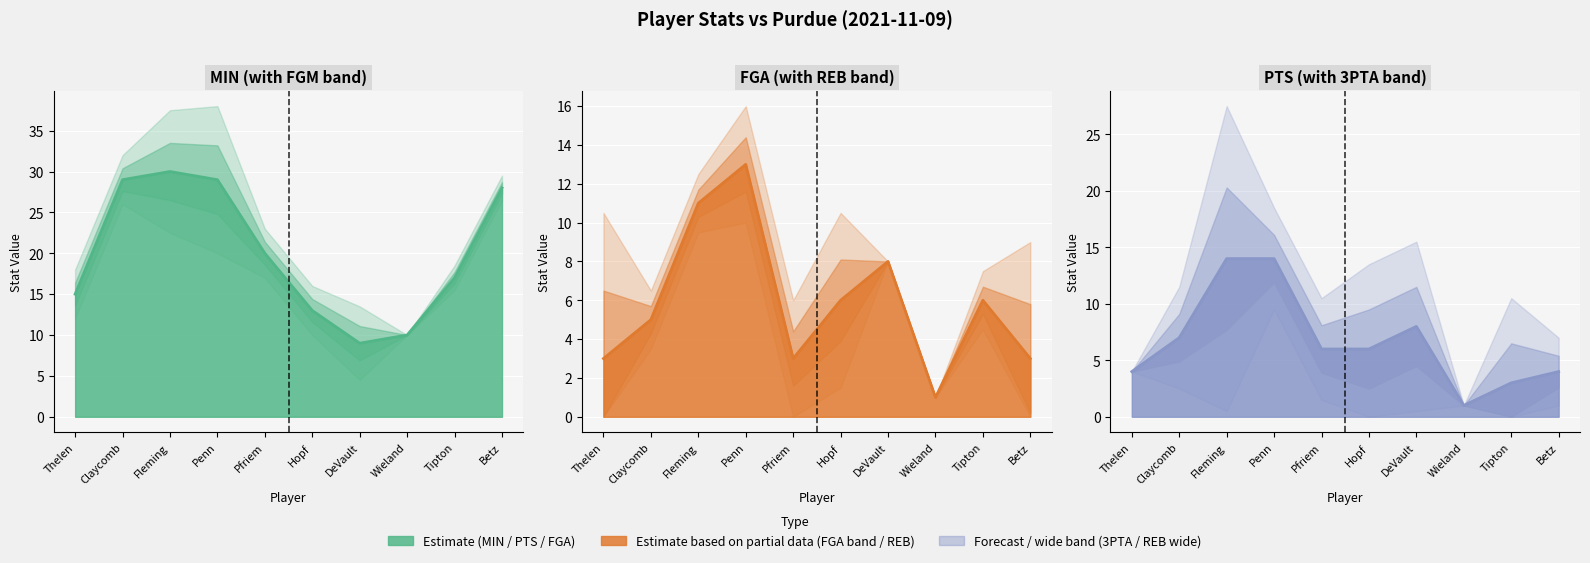

What is the greatest value displayed?

30